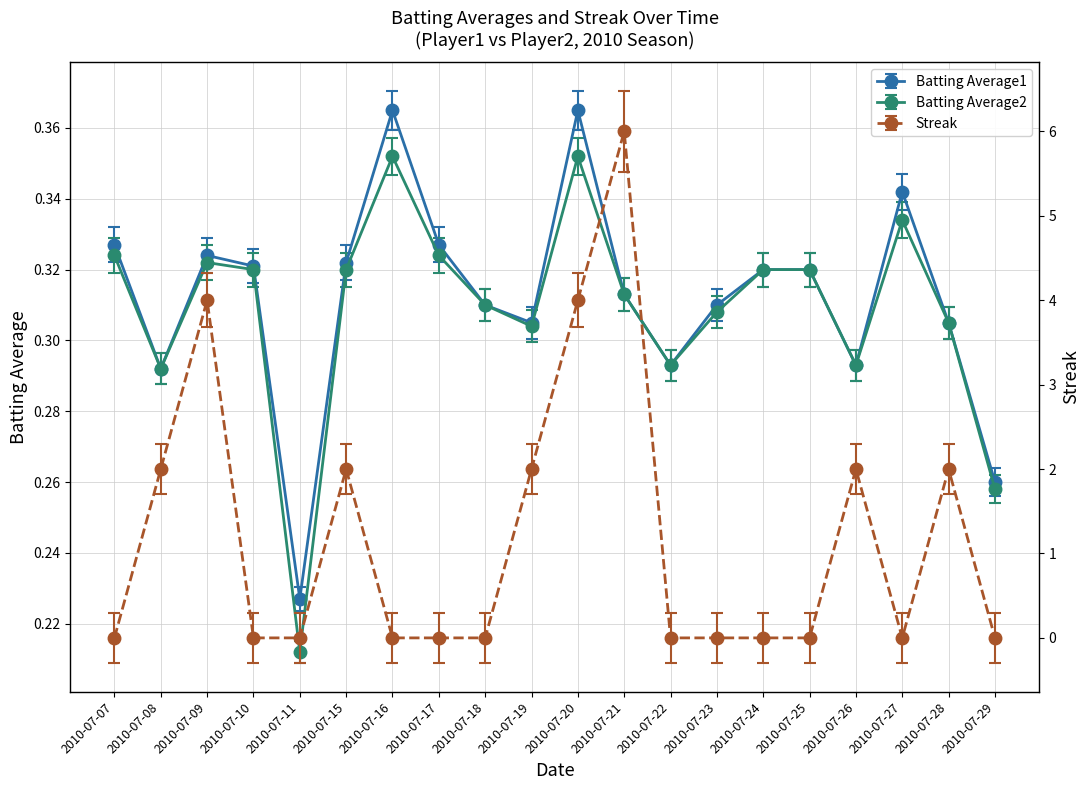

The value of Batting Average1 at 2010-07-19 is 0.3. True or false?

True